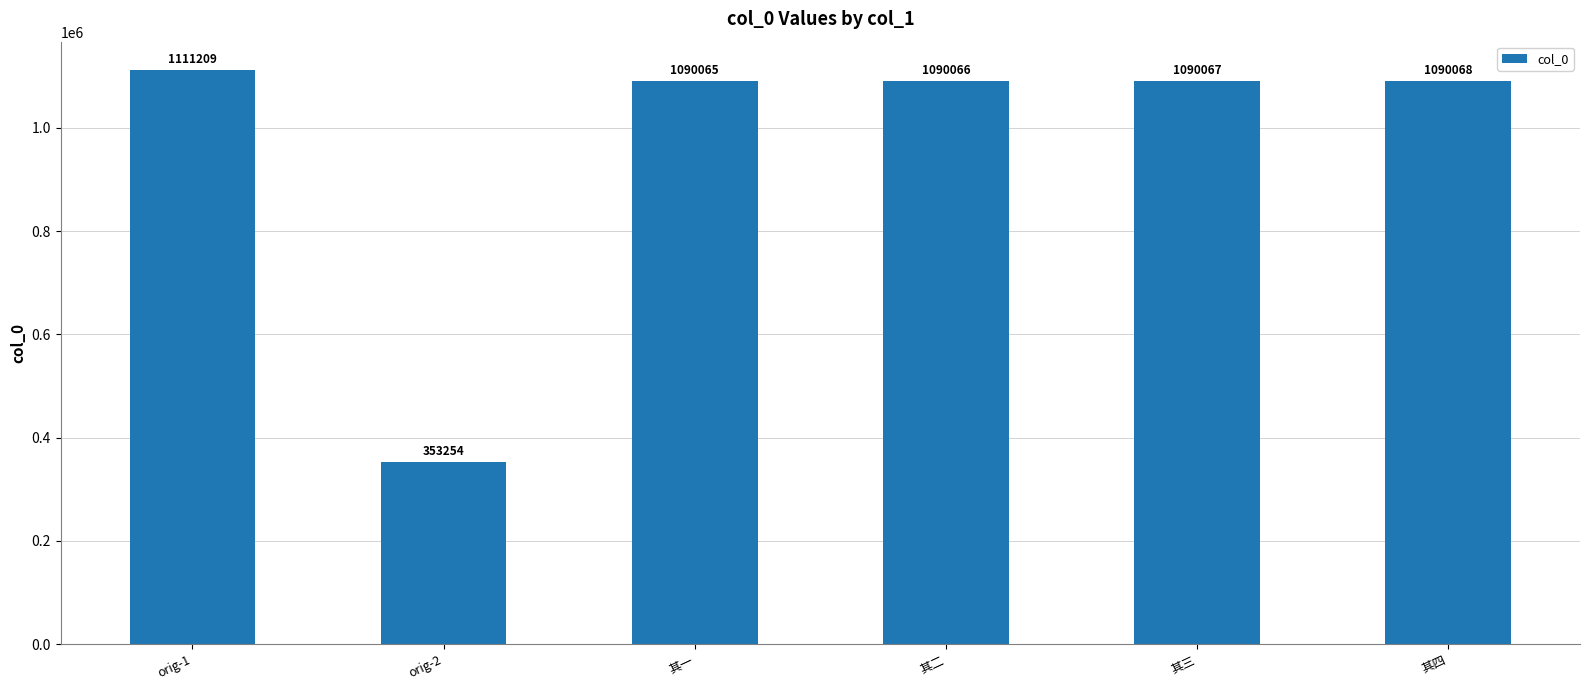

What is the sum of the values at 其四 and 其二?

2180134